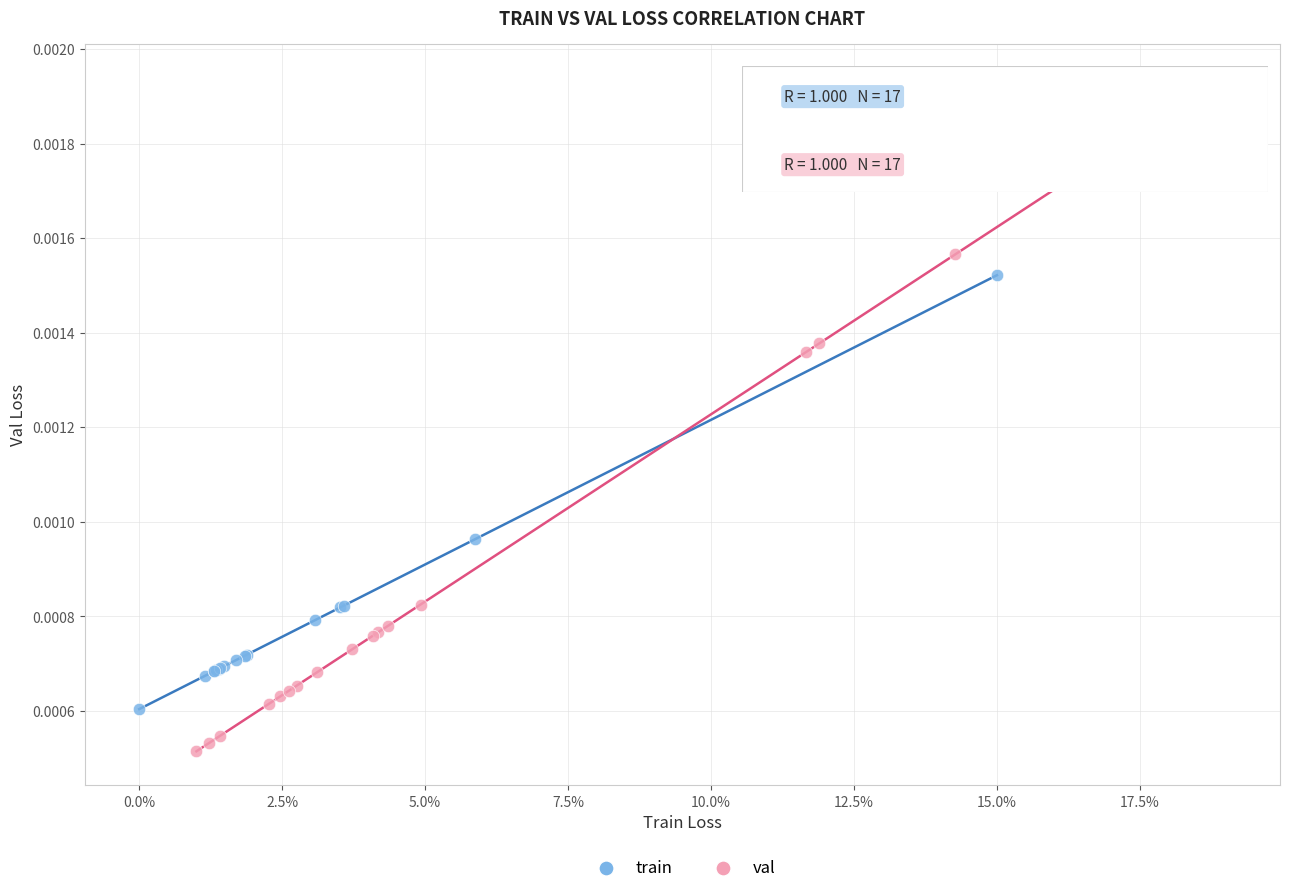

Which series contains the lowest Y value?

val